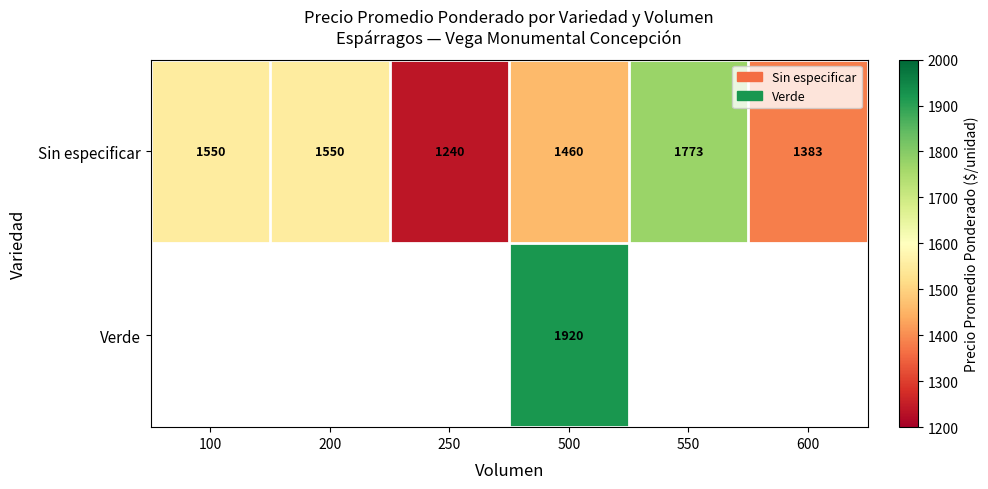

Count the number of data series in this chart.

2